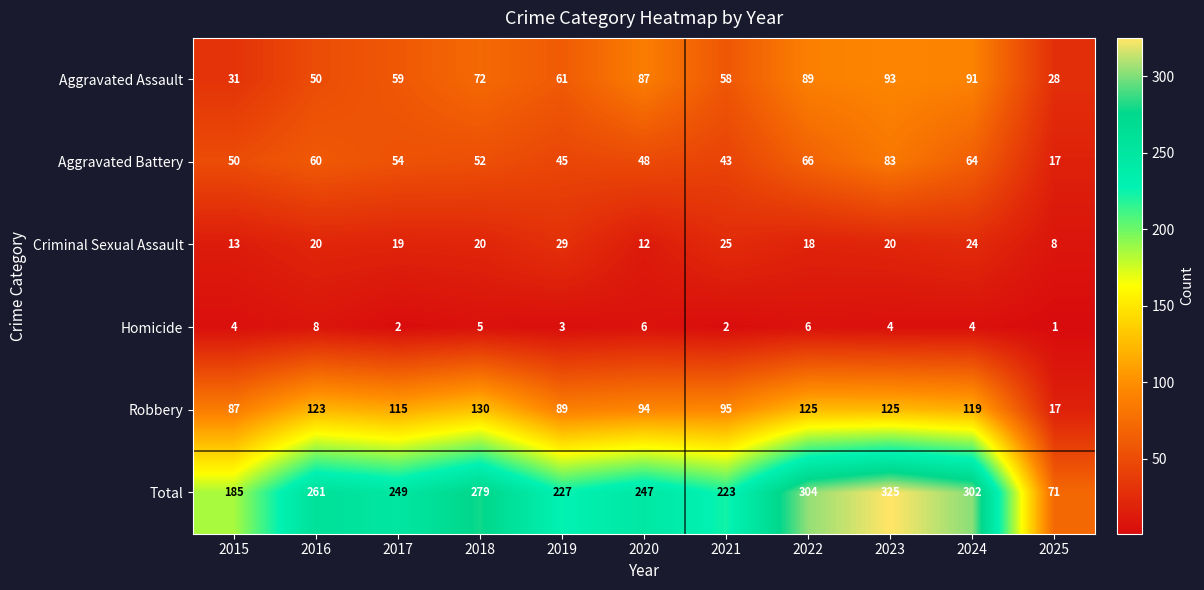

How many data points in Aggravated Assault are less than 61?

5